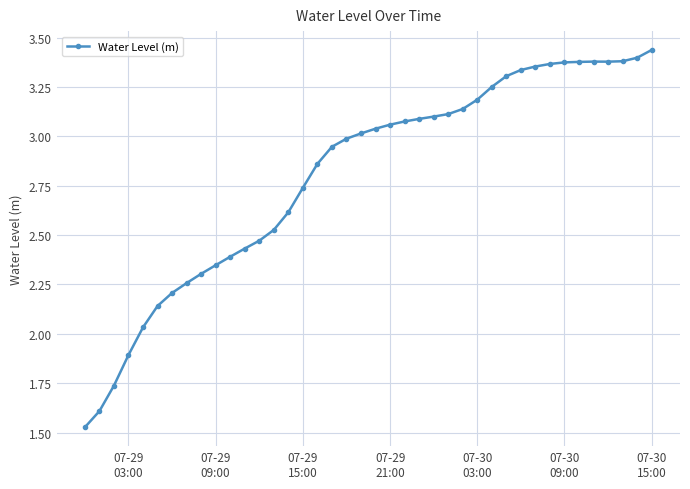

How many series are shown in this chart?

1